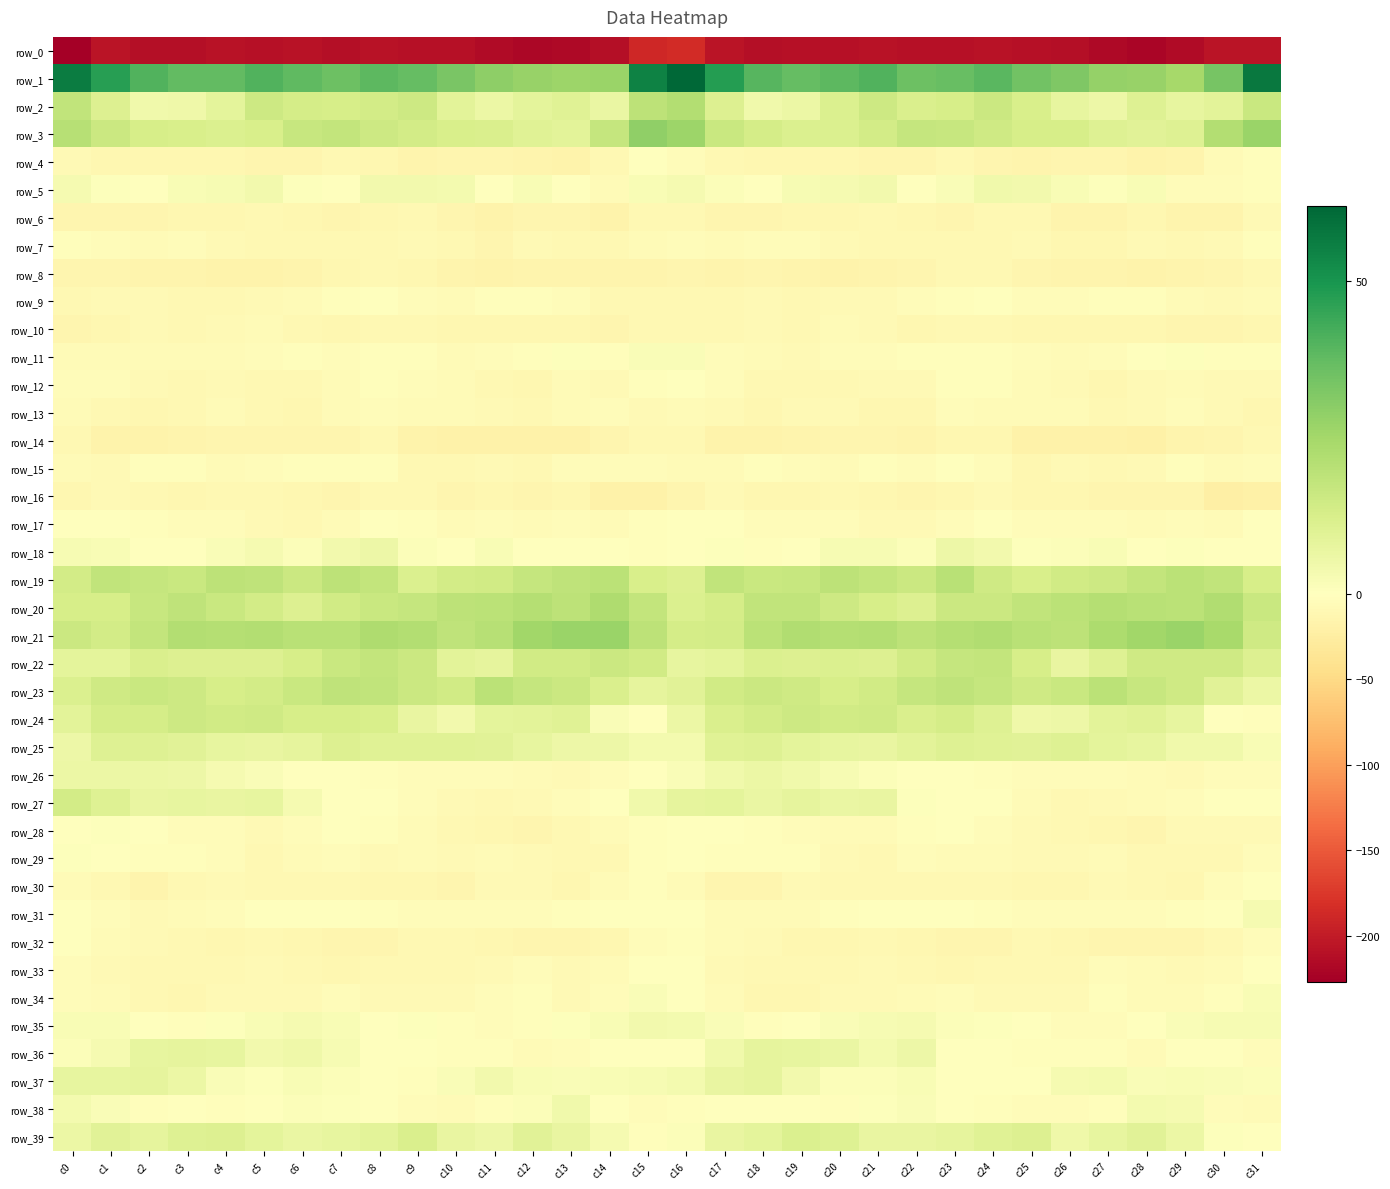

At which label is row_29 closest to -4?

c7